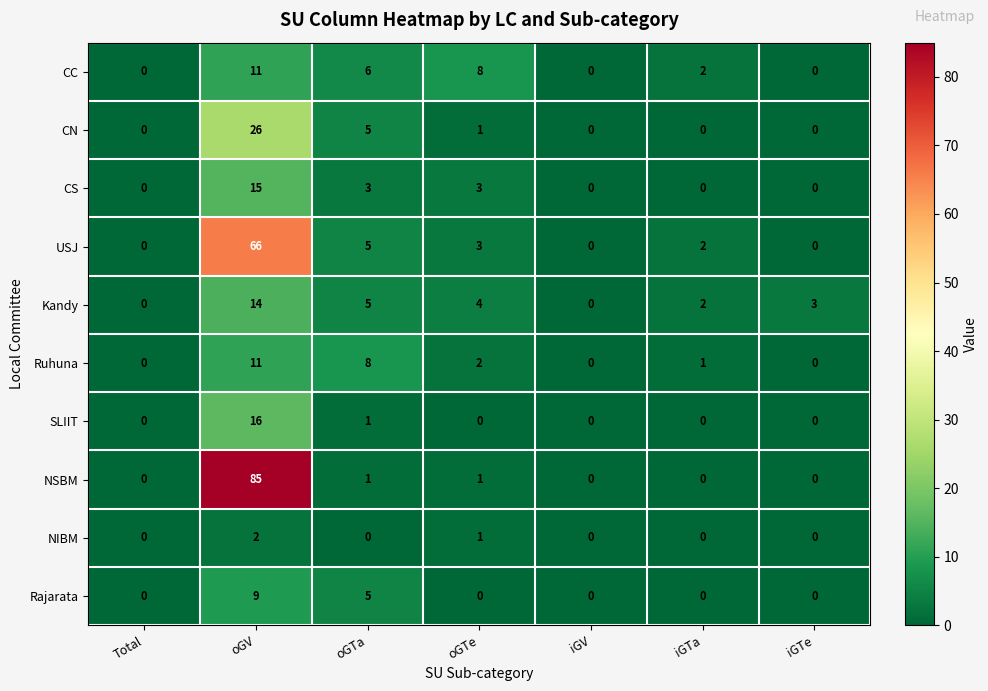

What is the difference between the maximum and second lowest values in the CN series?

26